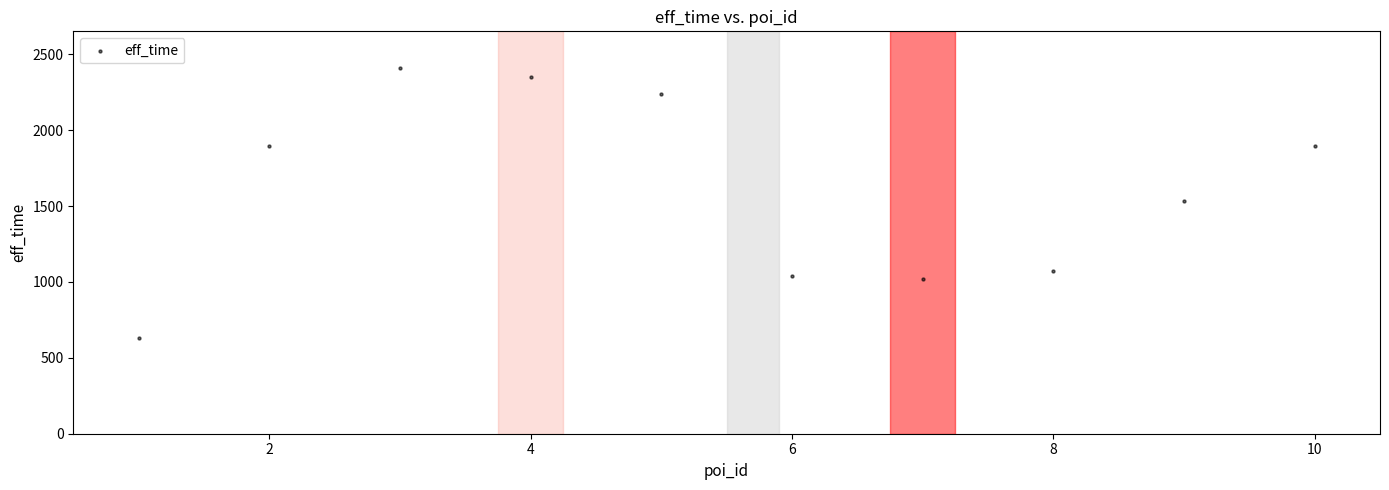

What is the average X value?

6